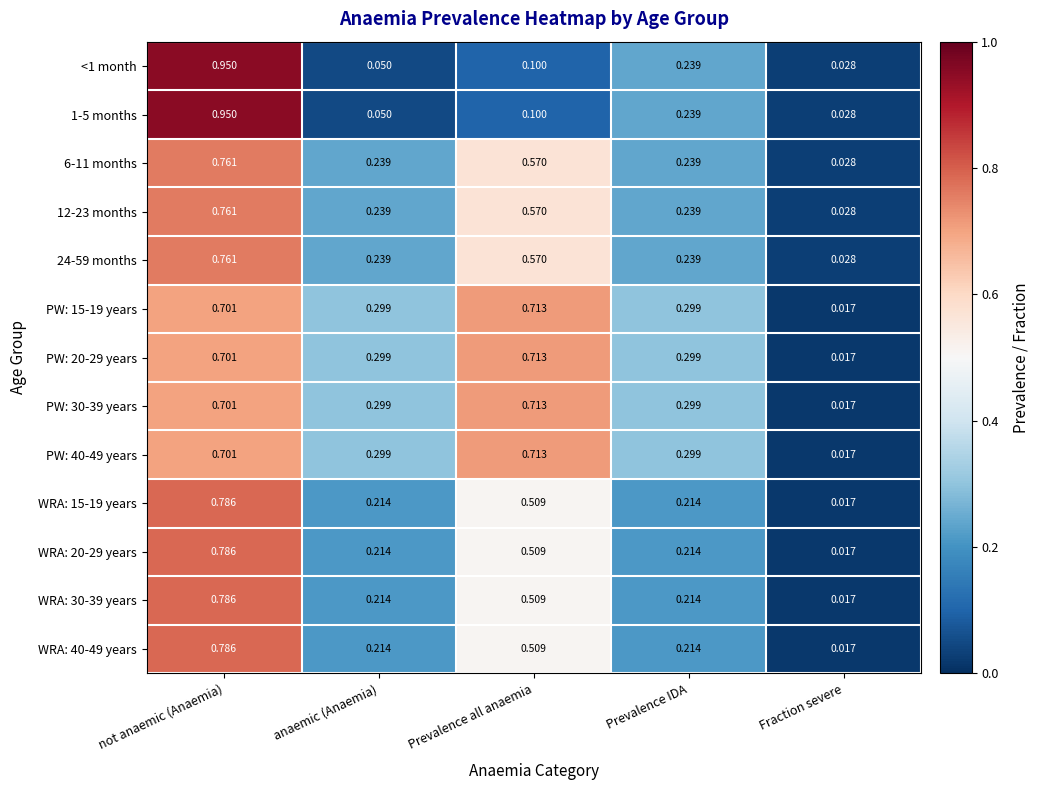

At which category is the sum across all series the highest?

not anaemic (Anaemia)